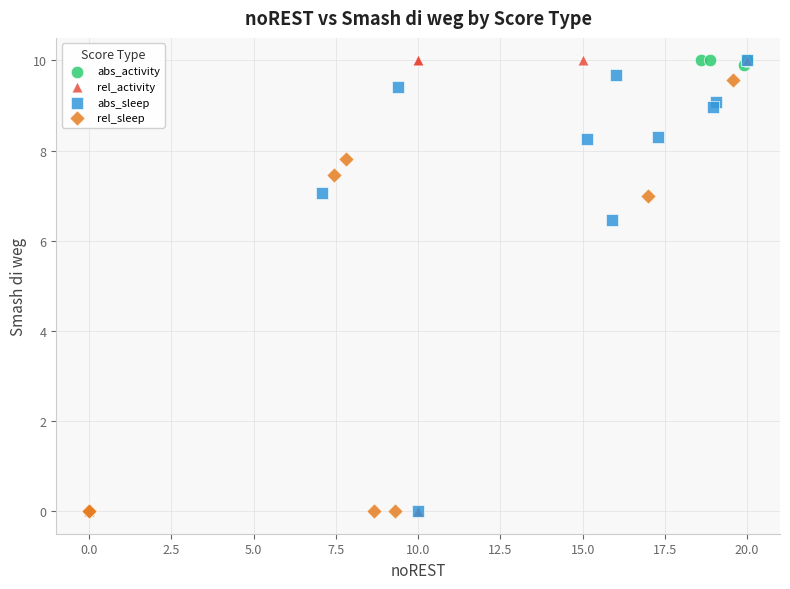

Which series has the widest spread of Y values?

rel_activity